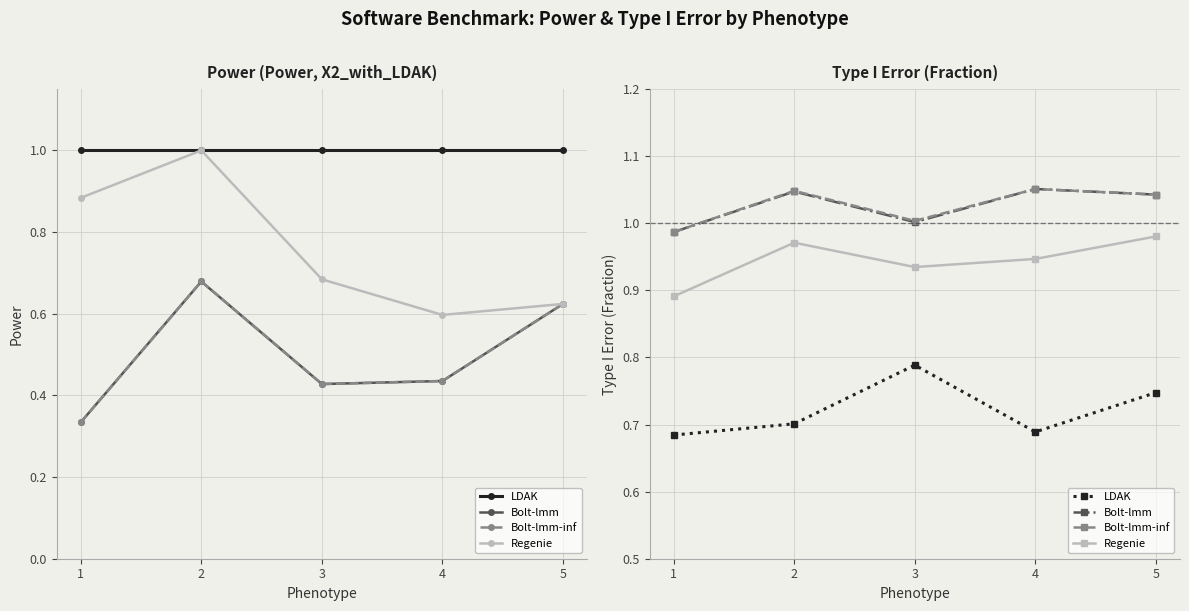

How many data points does each series have?

5